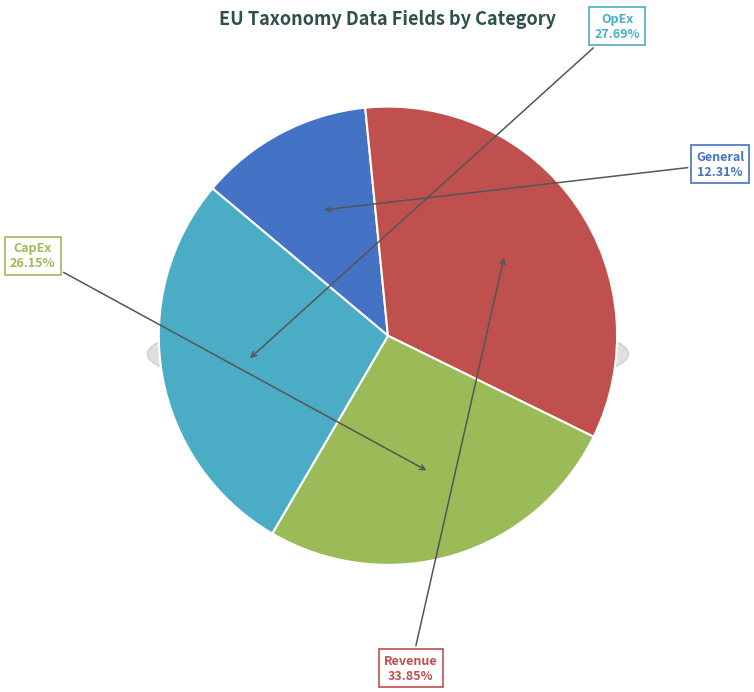

Does any single category account for the majority?

No